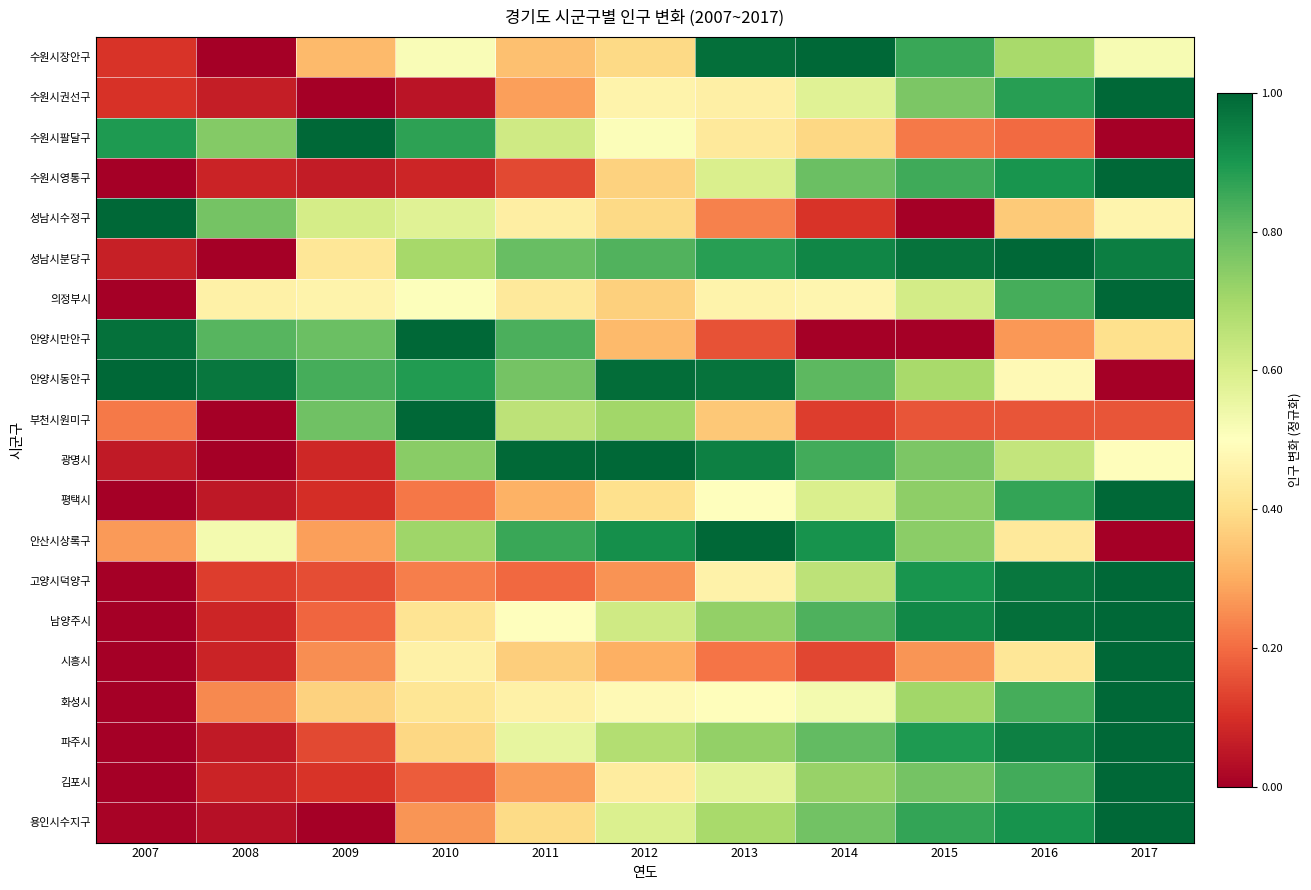

Reading right to left, transcribe all the data shown in this chart.

수원시장안구: 2017=0.5	2016=0.7	2015=0.9	2014=1.0	2013=1.0	2012=0.4	2011=0.3	2010=0.5	2009=0.3	2008=0.0	2007=0.1
수원시권선구: 2017=1.0	2016=0.9	2015=0.8	2014=0.6	2013=0.4	2012=0.5	2011=0.3	2010=0.0	2009=0.0	2008=0.1	2007=0.1
수원시팔달구: 2017=0.0	2016=0.2	2015=0.2	2014=0.4	2013=0.4	2012=0.5	2011=0.6	2010=0.9	2009=1.0	2008=0.8	2007=0.9
수원시영통구: 2017=1.0	2016=0.9	2015=0.9	2014=0.8	2013=0.6	2012=0.4	2011=0.1	2010=0.1	2009=0.1	2008=0.1	2007=0.0
성남시수정구: 2017=0.5	2016=0.4	2015=0.0	2014=0.1	2013=0.2	2012=0.4	2011=0.4	2010=0.6	2009=0.6	2008=0.8	2007=1.0
성남시분당구: 2017=1.0	2016=1.0	2015=1.0	2014=0.9	2013=0.9	2012=0.8	2011=0.8	2010=0.7	2009=0.4	2008=0.0	2007=0.1
의정부시: 2017=1.0	2016=0.8	2015=0.6	2014=0.5	2013=0.5	2012=0.4	2011=0.4	2010=0.5	2009=0.5	2008=0.5	2007=0.0
안양시만안구: 2017=0.4	2016=0.3	2015=0.0	2014=0.0	2013=0.2	2012=0.3	2011=0.8	2010=1.0	2009=0.8	2008=0.8	2007=1.0
안양시동안구: 2017=0.0	2016=0.5	2015=0.7	2014=0.8	2013=1.0	2012=1.0	2011=0.8	2010=0.9	2009=0.8	2008=1.0	2007=1.0
부천시원미구: 2017=0.2	2016=0.2	2015=0.2	2014=0.1	2013=0.4	2012=0.7	2011=0.7	2010=1.0	2009=0.8	2008=0.0	2007=0.2
광명시: 2017=0.5	2016=0.6	2015=0.8	2014=0.8	2013=0.9	2012=1.0	2011=1.0	2010=0.7	2009=0.1	2008=0.0	2007=0.1
평택시: 2017=1.0	2016=0.9	2015=0.7	2014=0.6	2013=0.5	2012=0.4	2011=0.3	2010=0.2	2009=0.1	2008=0.1	2007=0.0
안산시상록구: 2017=0.0	2016=0.4	2015=0.7	2014=0.9	2013=1.0	2012=0.9	2011=0.9	2010=0.7	2009=0.3	2008=0.5	2007=0.3
고양시덕양구: 2017=1.0	2016=1.0	2015=0.9	2014=0.7	2013=0.5	2012=0.3	2011=0.2	2010=0.2	2009=0.1	2008=0.1	2007=0.0
남양주시: 2017=1.0	2016=1.0	2015=0.9	2014=0.8	2013=0.7	2012=0.6	2011=0.5	2010=0.4	2009=0.2	2008=0.1	2007=0.0
시흥시: 2017=1.0	2016=0.4	2015=0.3	2014=0.1	2013=0.2	2012=0.3	2011=0.4	2010=0.5	2009=0.3	2008=0.1	2007=0.0
화성시: 2017=1.0	2016=0.8	2015=0.7	2014=0.5	2013=0.5	2012=0.5	2011=0.5	2010=0.4	2009=0.4	2008=0.2	2007=0.0
파주시: 2017=1.0	2016=0.9	2015=0.9	2014=0.8	2013=0.7	2012=0.7	2011=0.6	2010=0.4	2009=0.1	2008=0.1	2007=0.0
김포시: 2017=1.0	2016=0.8	2015=0.8	2014=0.7	2013=0.6	2012=0.4	2011=0.3	2010=0.2	2009=0.1	2008=0.1	2007=0.0
용인시수지구: 2017=1.0	2016=0.9	2015=0.9	2014=0.8	2013=0.7	2012=0.6	2011=0.4	2010=0.3	2009=0.0	2008=0.0	2007=0.0